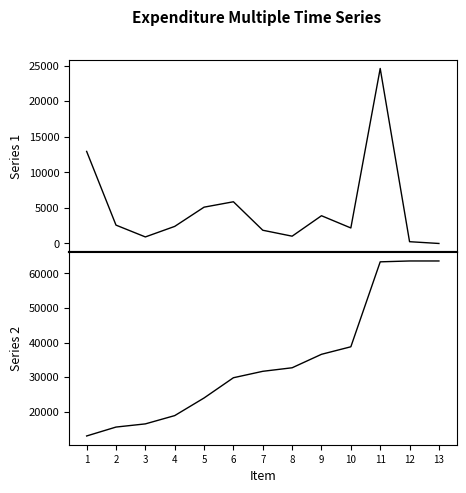

Which series has the largest total across all categories?

Cumulative Total